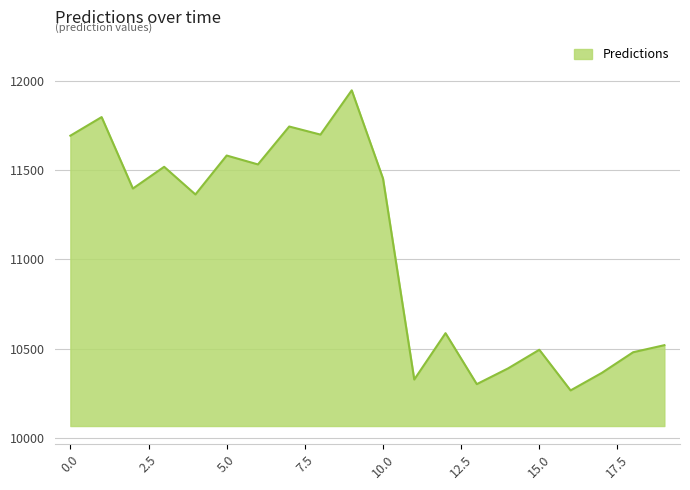

What is the minimum value shown in the chart?

10264.9